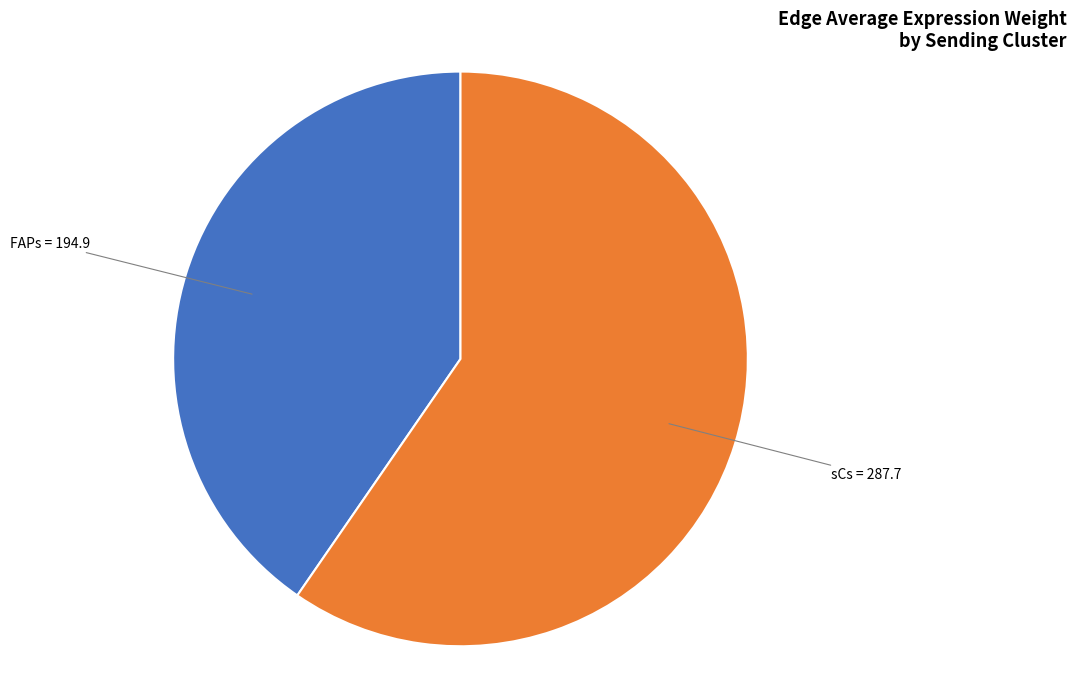

Is there a majority slice in this chart?

Yes